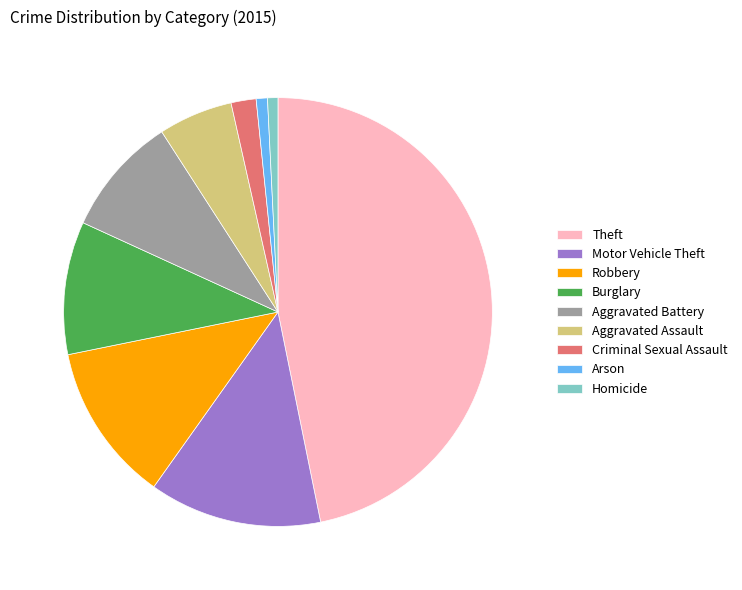

Which slice is the largest?

Theft